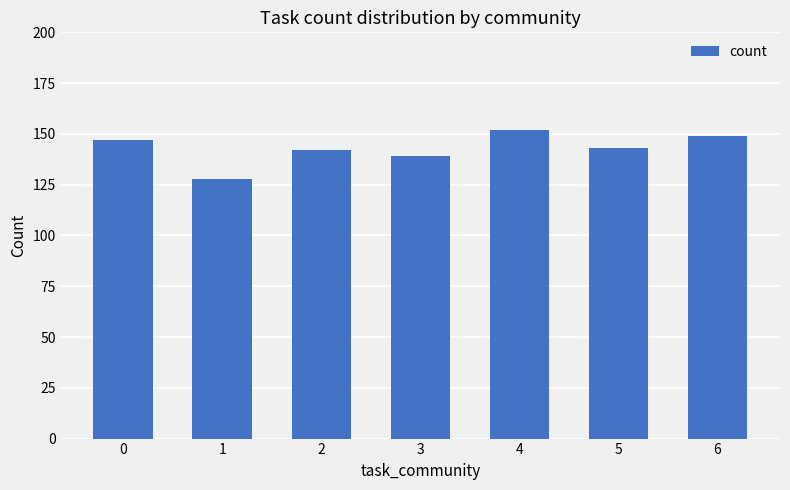

The chart shows a value of 147 at 0. True or false?

True